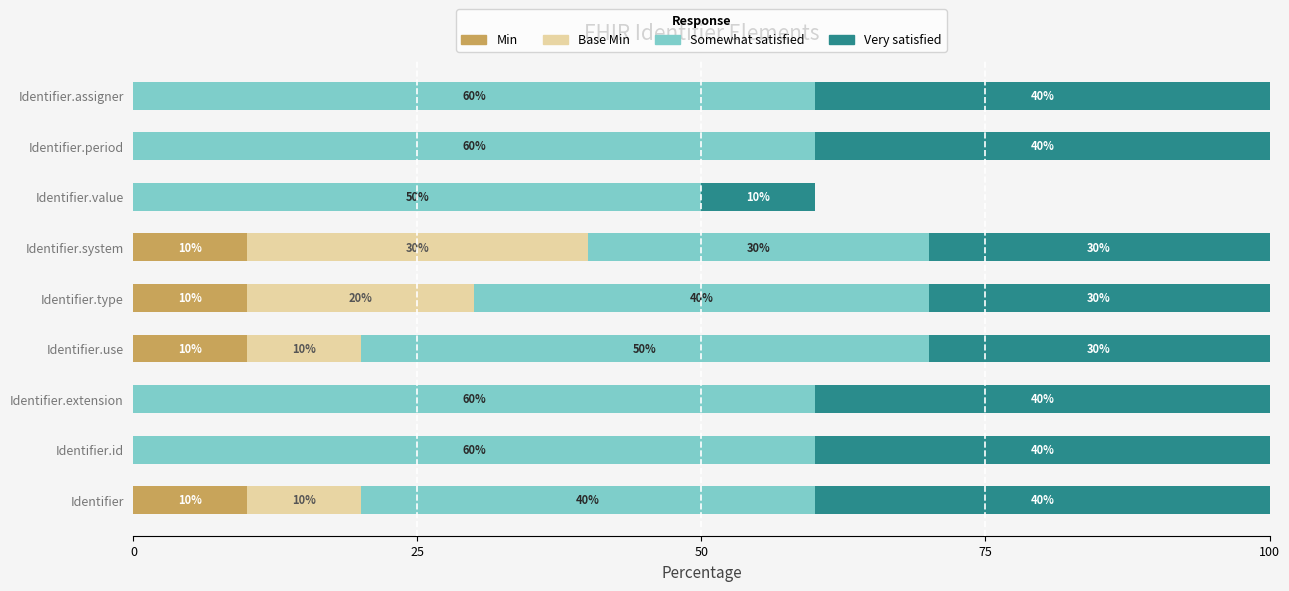

What is the total value across all series at Identifier.system?

100